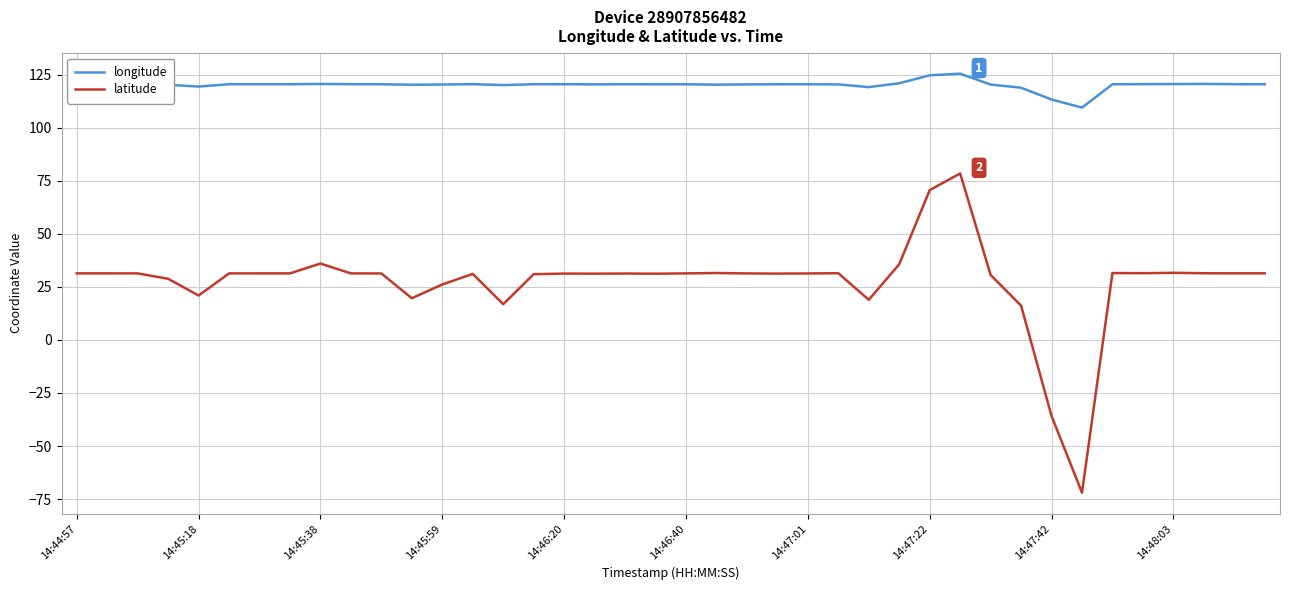

Is this an area chart (filled region under the line)?

No